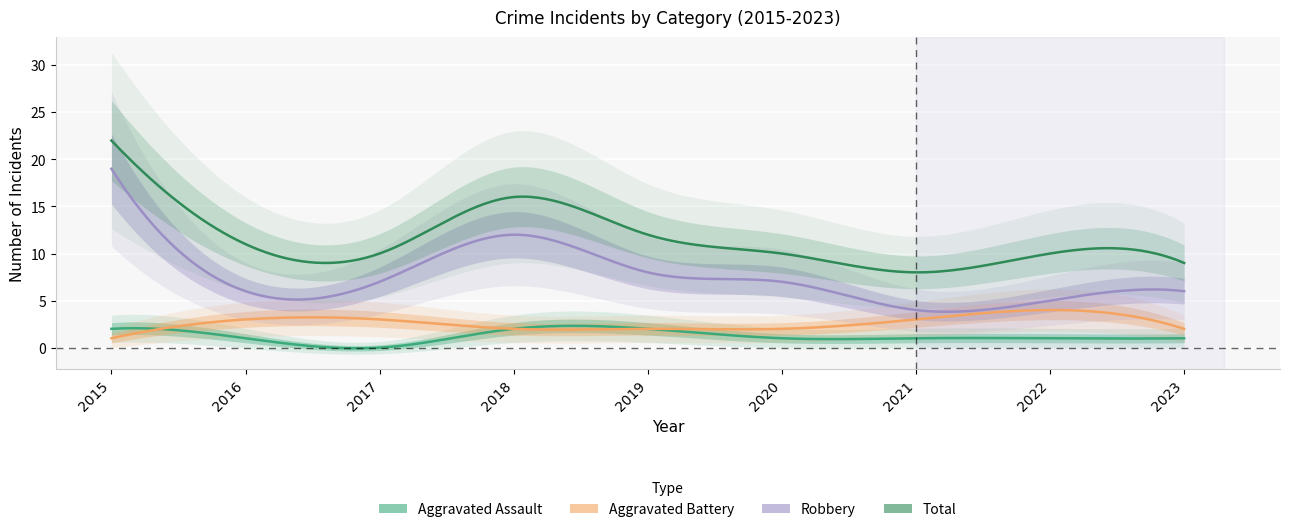

Rank the series at 2016 from highest to lowest value.

Total, Robbery, Aggravated Battery, Aggravated Assault